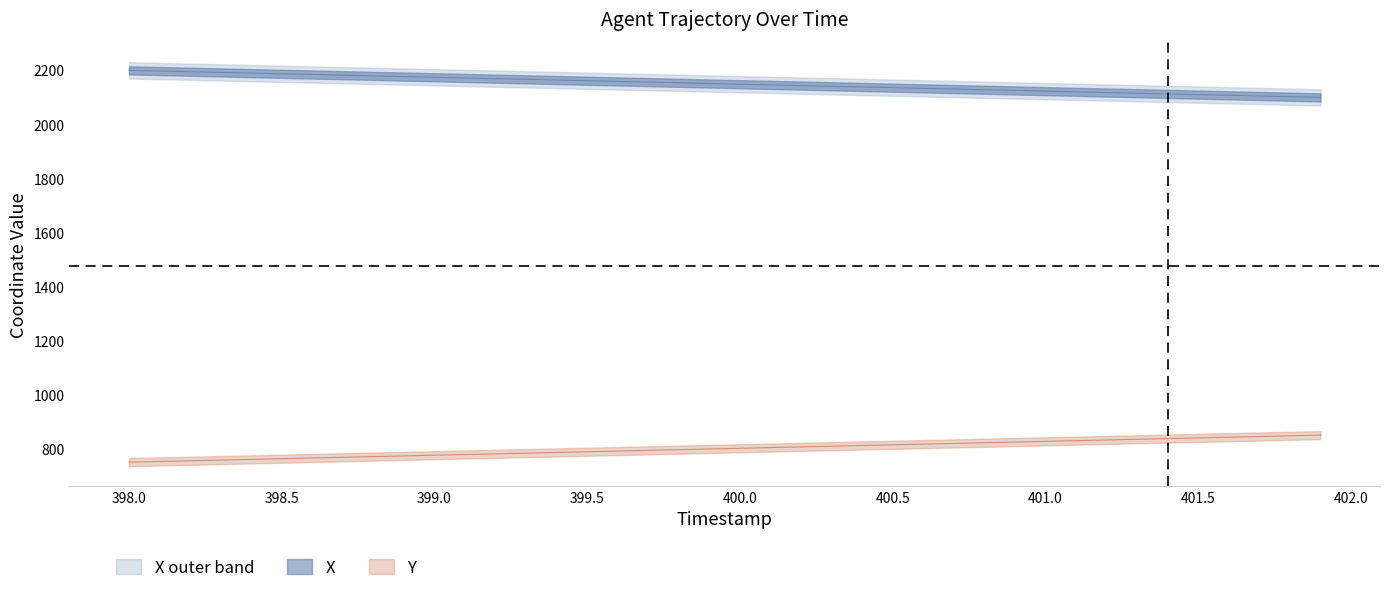

Reading right to left, transcribe all the data shown in this chart.

X: 401.9=2100.0	401.8=2102.6	401.7=2105.2	401.6=2107.7	401.5=2110.3	401.4=2112.9	401.3=2115.5	401.2=2118.0	401.1=2120.6	401.0=2123.1	400.9=2125.7	400.8=2128.3	400.7=2130.9	400.6=2133.4	400.5=2136.0	400.4=2138.6	400.3=2141.1	400.2=2143.7	400.1=2146.3	400.0=2148.8	399.9=2151.4	399.8=2154.0	399.7=2156.5	399.6=2159.1	399.5=2161.7	399.4=2164.2	399.3=2166.8	399.2=2169.4	399.1=2171.9	399.0=2174.5	398.9=2177.1	398.8=2179.6	398.7=2182.1	398.6=2184.7	398.5=2187.3	398.4=2189.8	398.3=2192.4	398.2=2194.9	398.1=2197.5	398.0=2200.0
Y: 401.9=850.0	401.8=847.4	401.7=844.9	401.6=842.3	401.5=839.8	401.4=837.2	401.3=834.7	401.2=832.1	401.1=829.5	401.0=827.0	400.9=824.4	400.8=821.8	400.7=819.3	400.6=816.7	400.5=814.1	400.4=811.6	400.3=809.0	400.2=806.5	400.1=803.9	400.0=801.3	399.9=798.8	399.8=796.2	399.7=793.6	399.6=791.1	399.5=788.5	399.4=785.9	399.3=783.4	399.2=780.8	399.1=778.2	399.0=775.7	398.9=773.1	398.8=770.5	398.7=768.0	398.6=765.4	398.5=762.8	398.4=760.2	398.3=757.7	398.2=755.1	398.1=752.5	398.0=750.0